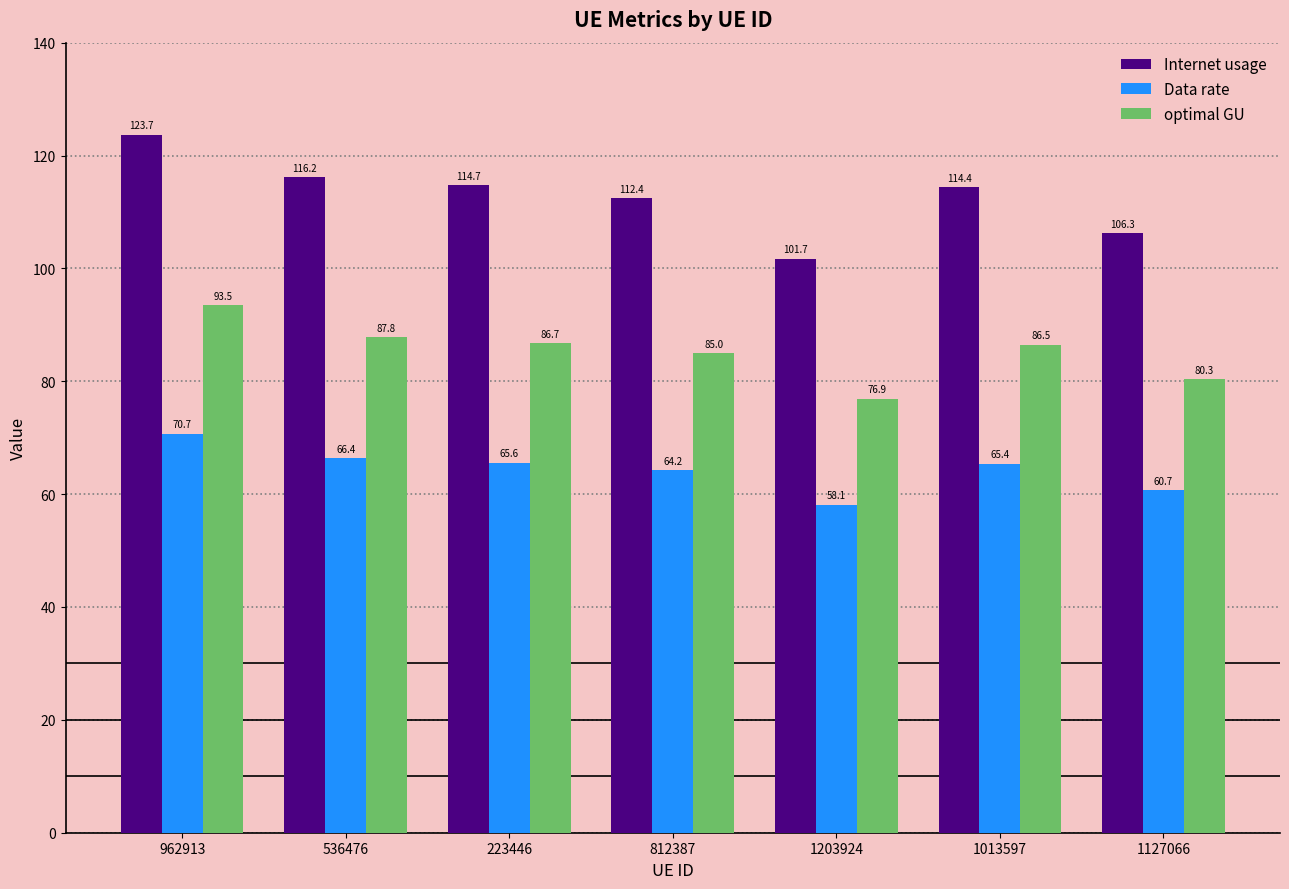

What is the smallest value displayed?

58.1